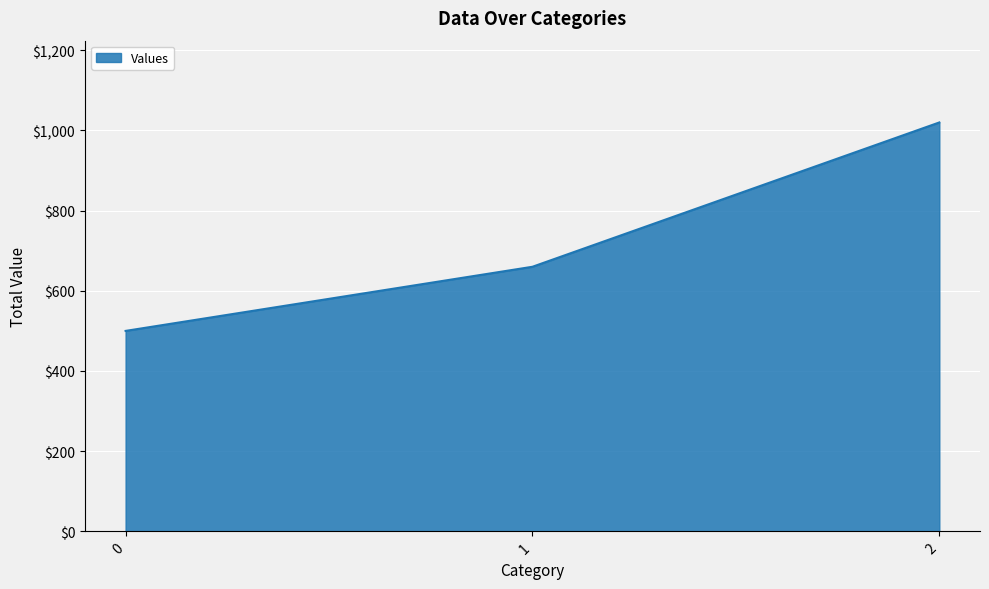

How many distinct data groups are displayed?

1